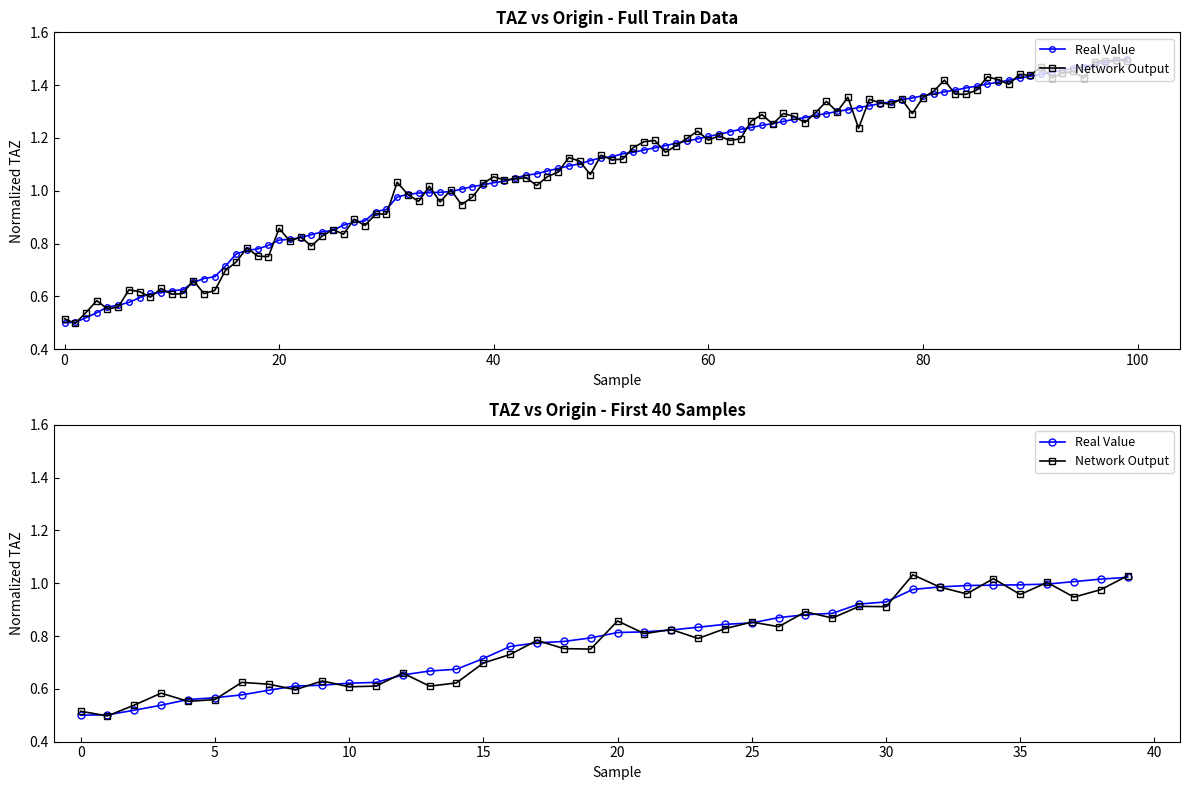

What is the sum of all Real Value values?

31.1